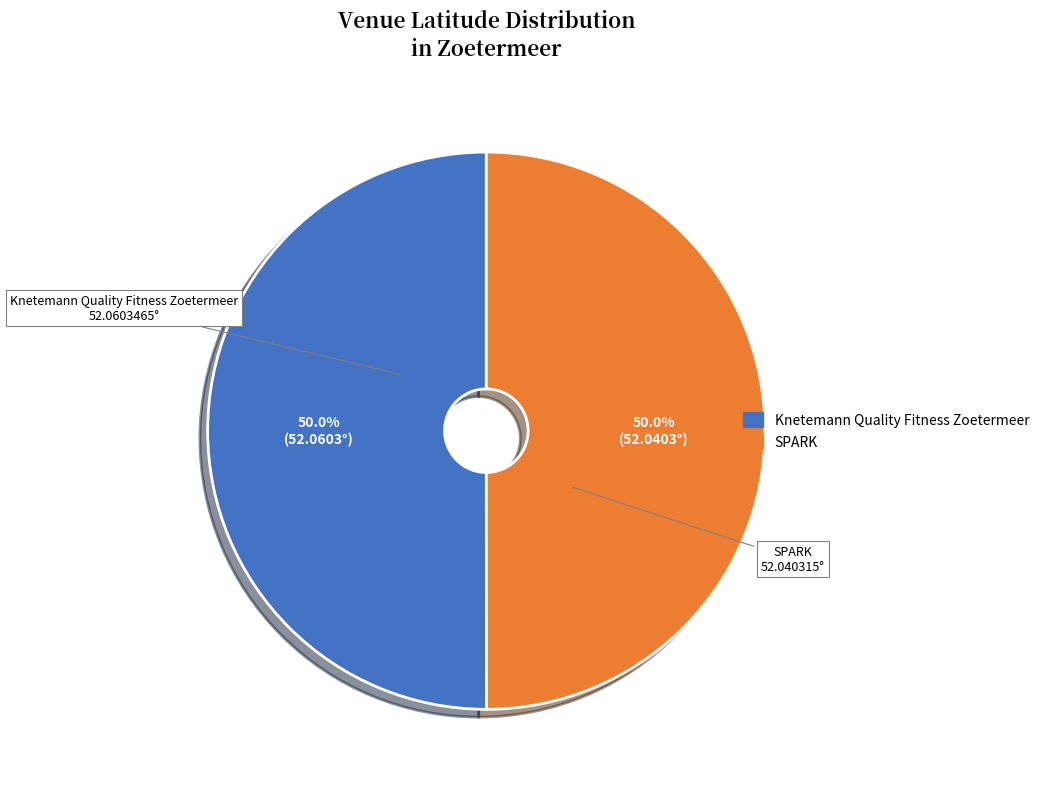

The Knetemann Quality Fitness Zoetermeer slice represents 38% of the pie. True or false?

False